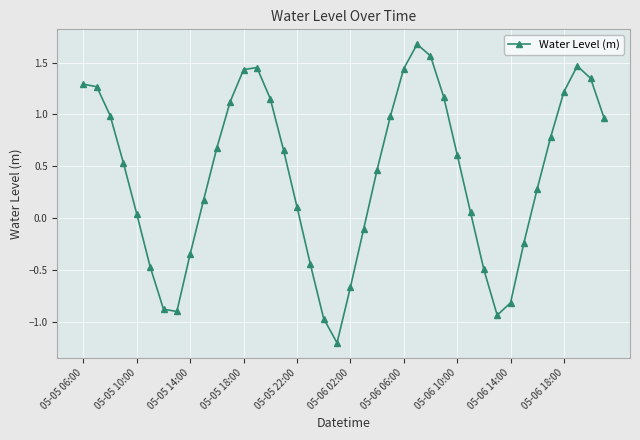

True or false: the data has more than 0 interior local peaks.

True